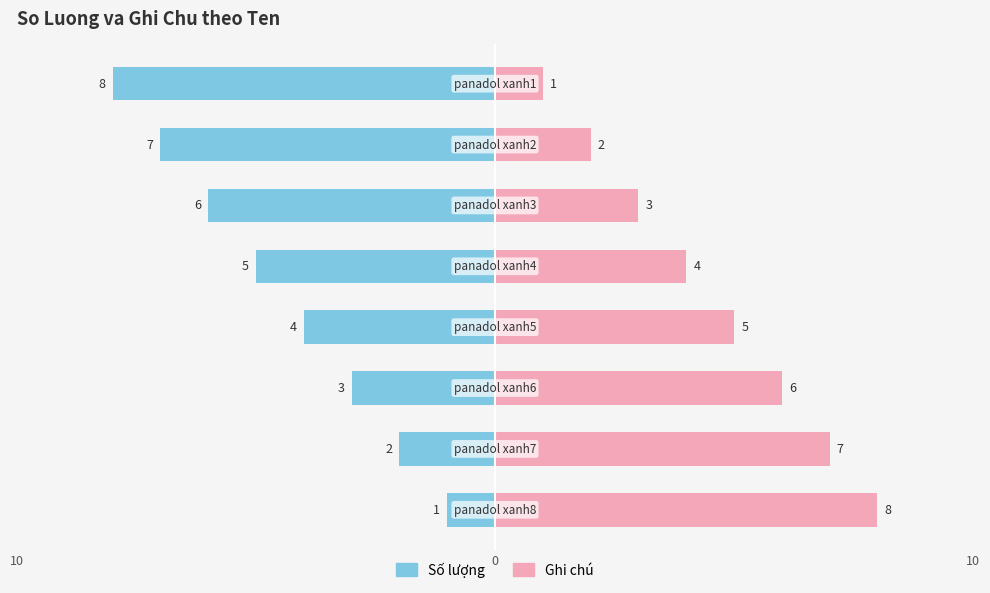

Rank the series by their average value, from highest to lowest.

Ghi chú, Số lượng